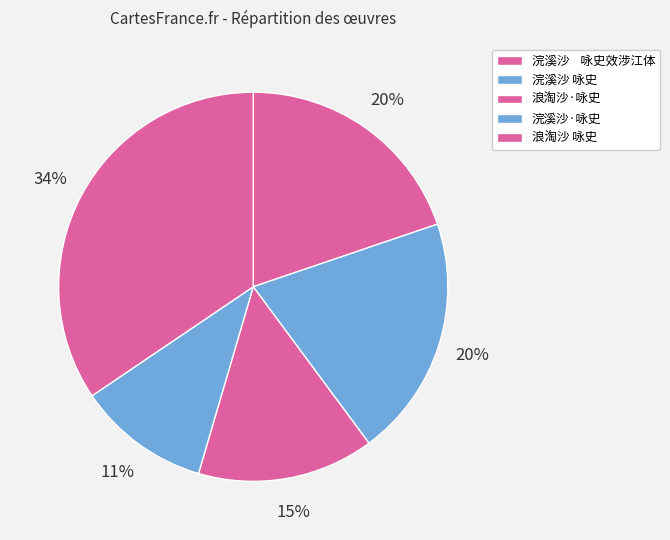

What is the smallest slice in the pie chart?

浣溪沙·咏史